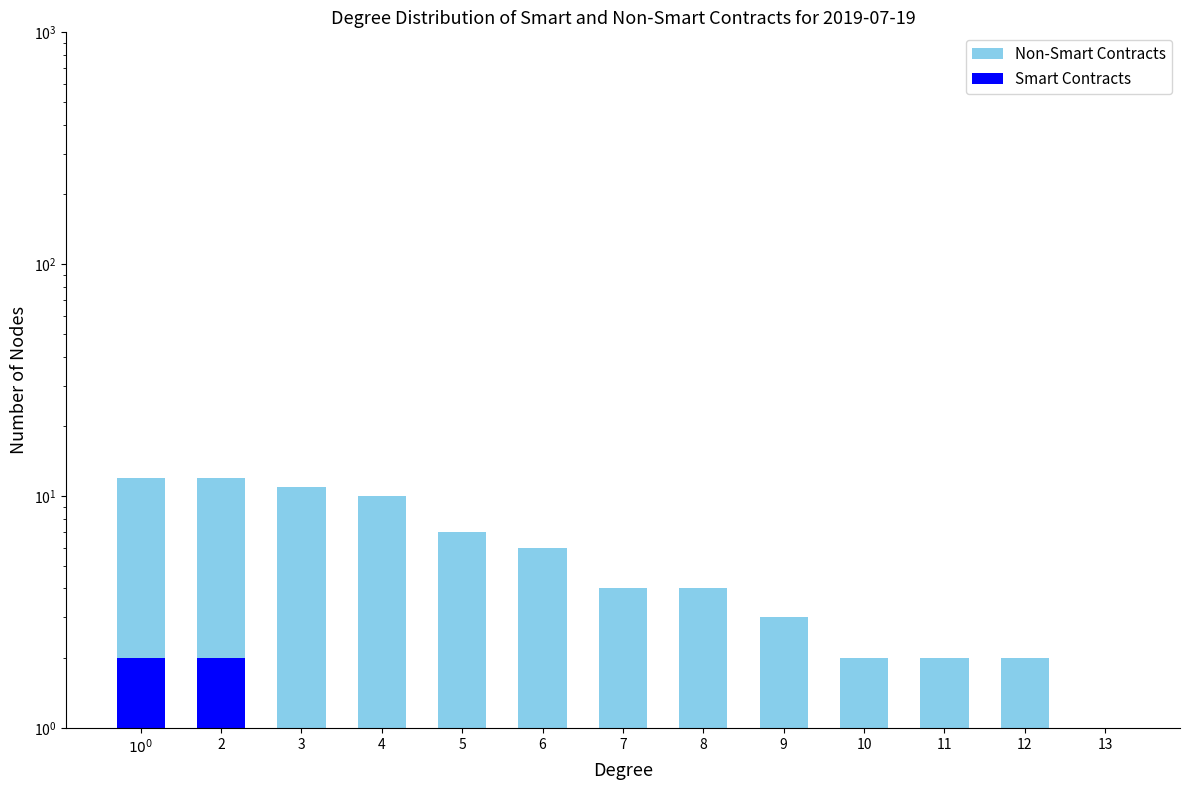

Reading right to left, what are all the values shown in this chart?

Non-Smart Contracts: 1	2	2	2	3	4	4	6	7	10	11	12	12
Smart Contracts: 0	0	0	0	0	0	0	1	1	1	1	2	2